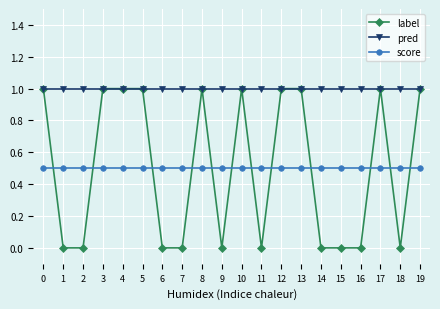

Read the pred value at 13.

1.0